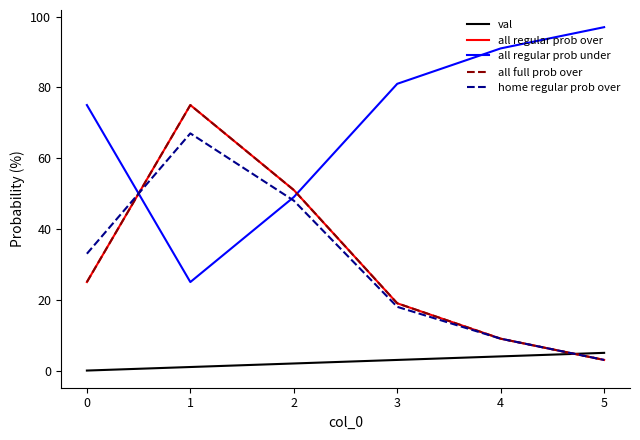

What is the total value across all series at 0?

158